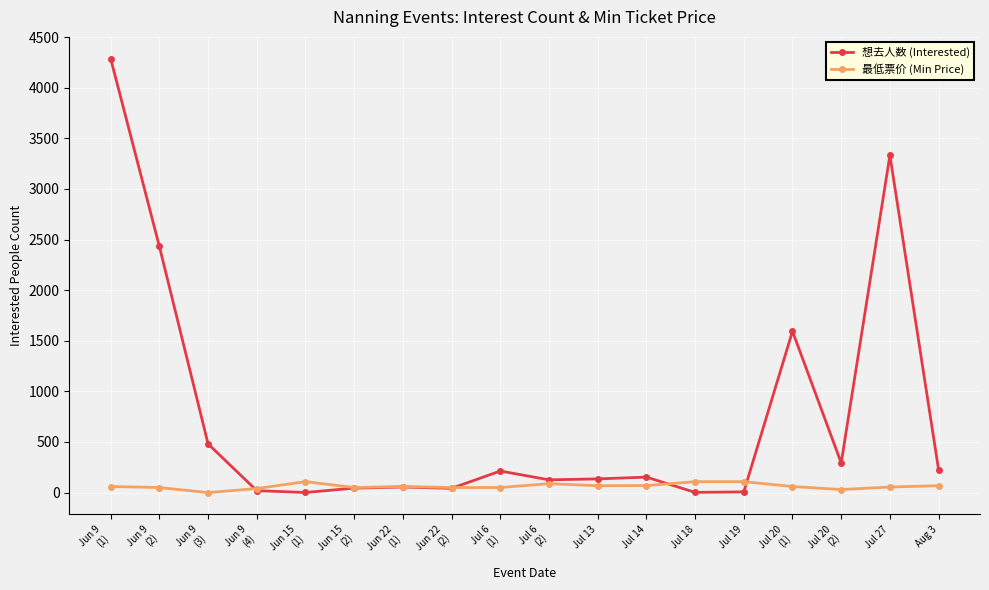

Between Jul 27 and Aug 3, which series saw the biggest shift?

想去人数 (Interested)